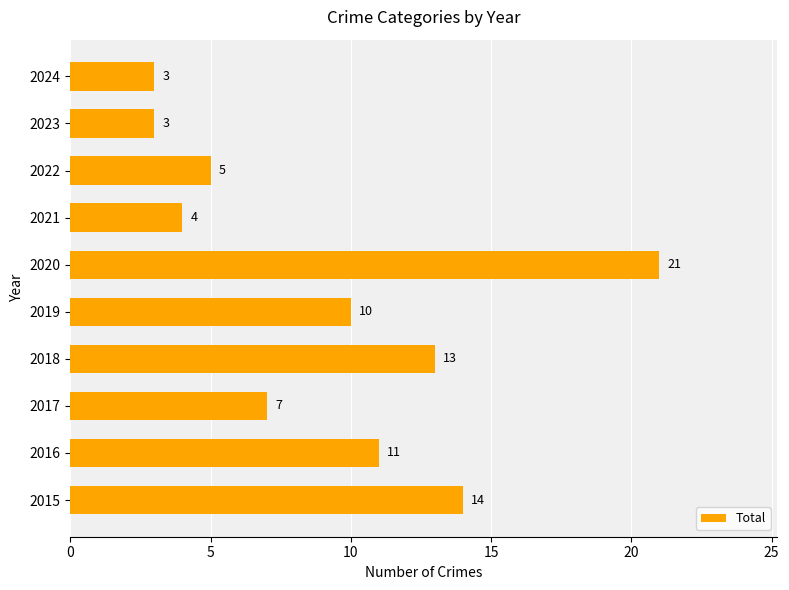

What is the sum of all values?

91